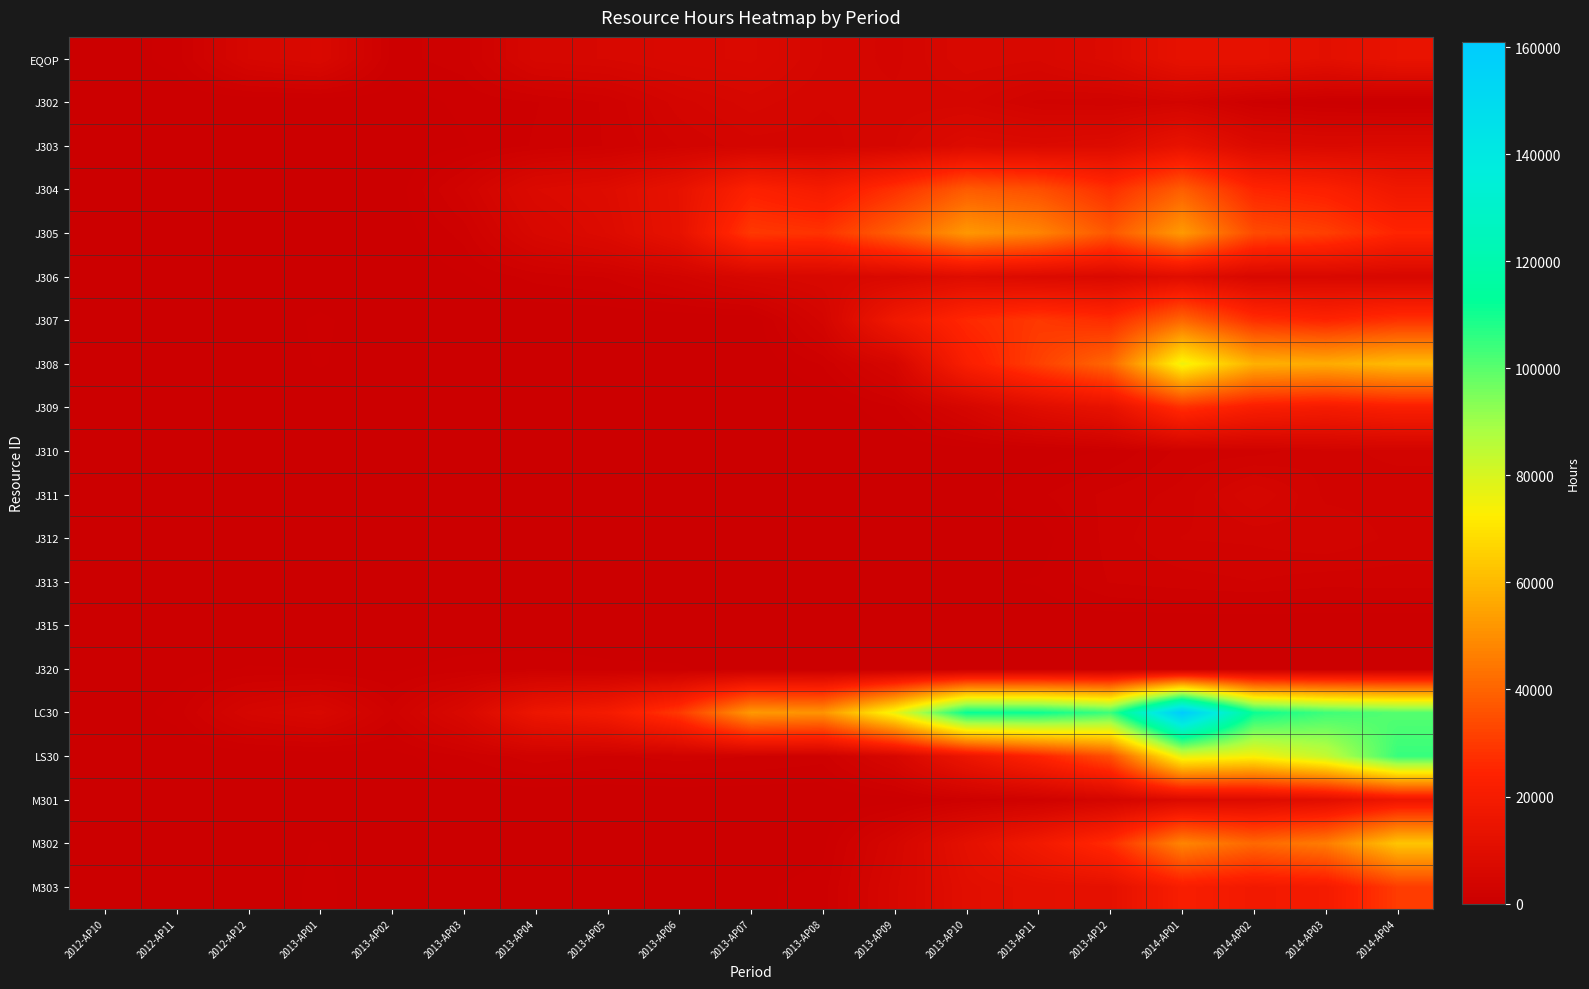

At which category is the sum across all series the highest?

2014-AP01